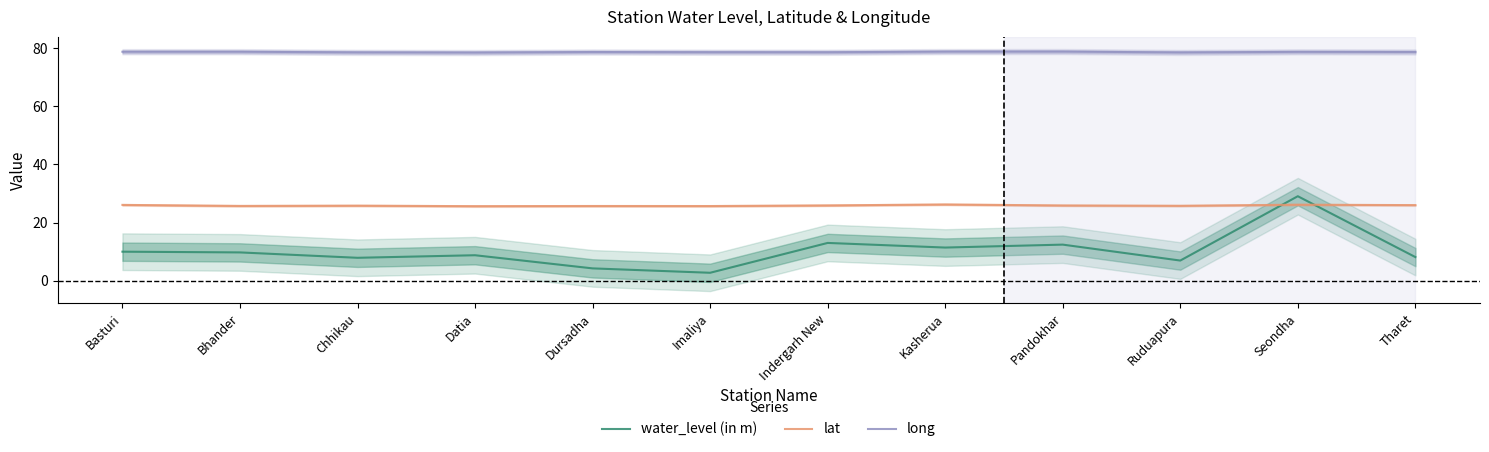

True or false: long has more than 2 interior local peaks.

True